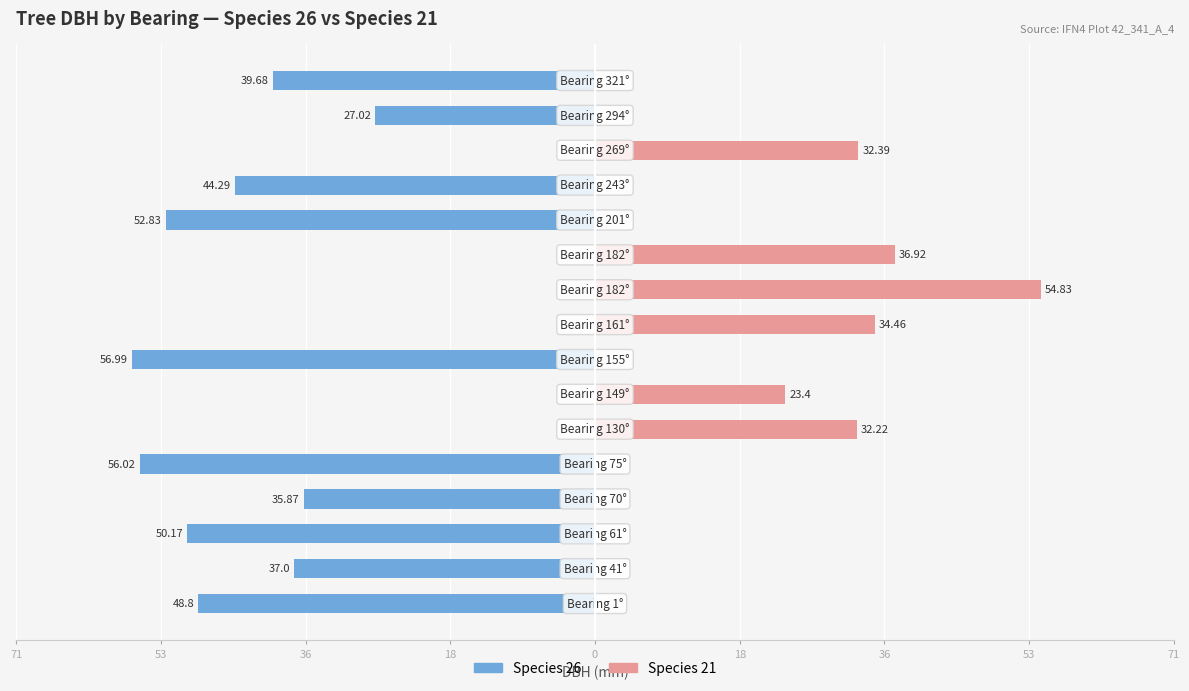

The value of Species 21 at 18 is -16.7. True or false?

False